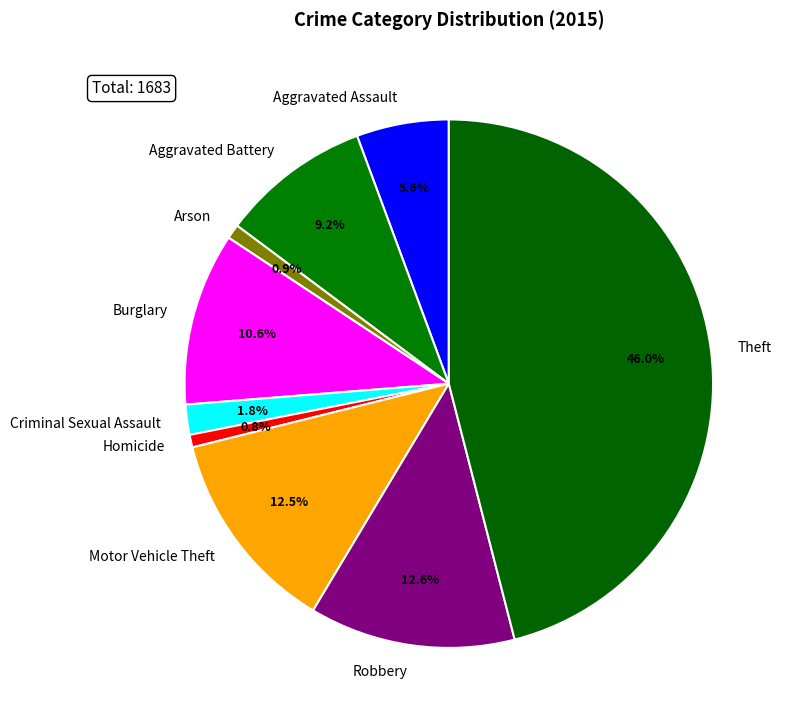

Combined, do Aggravated Battery and Aggravated Assault account for over 50%?

No